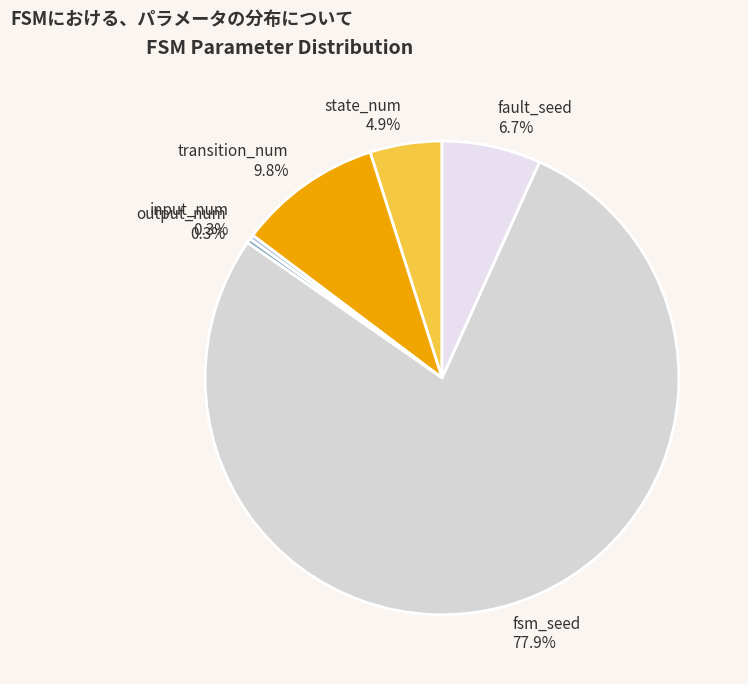

How many segments does this pie chart have?

6